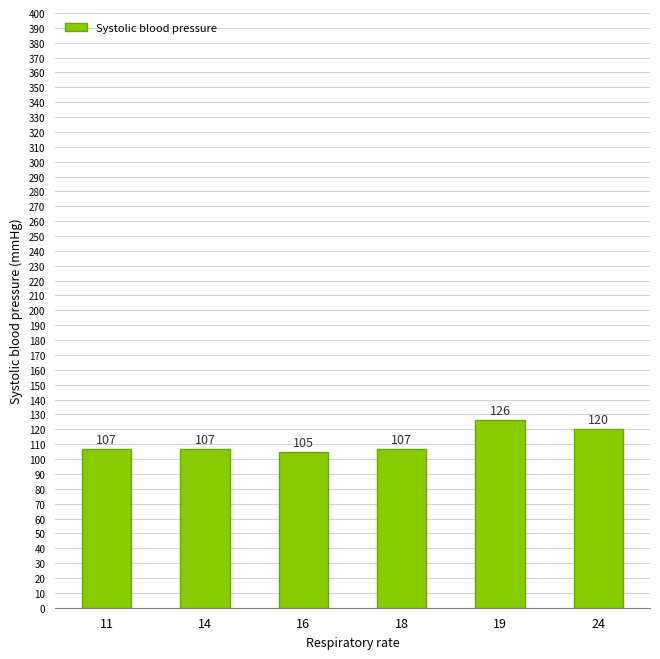

What value does the data have at 19, to the nearest 5?

125